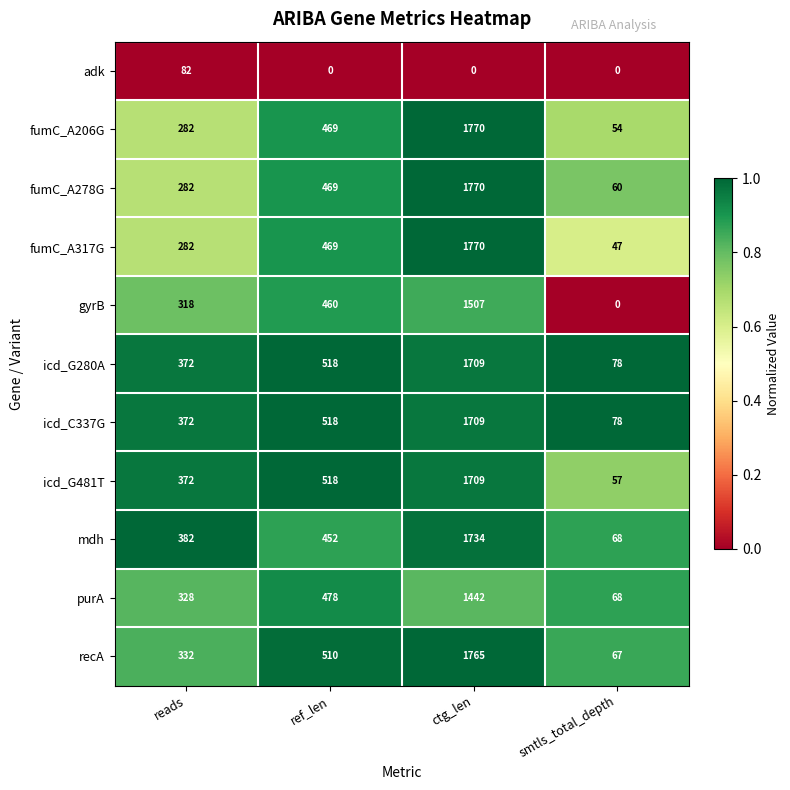

The value of adk at ctg_len is 0. True or false?

True